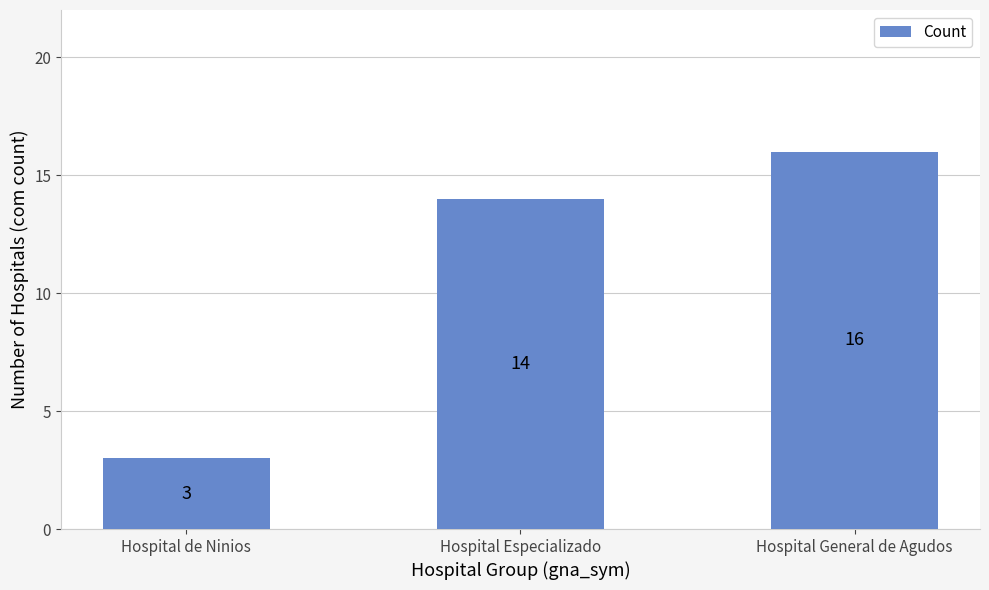

Which label corresponds to the largest value in the chart?

Hospital General de Agudos